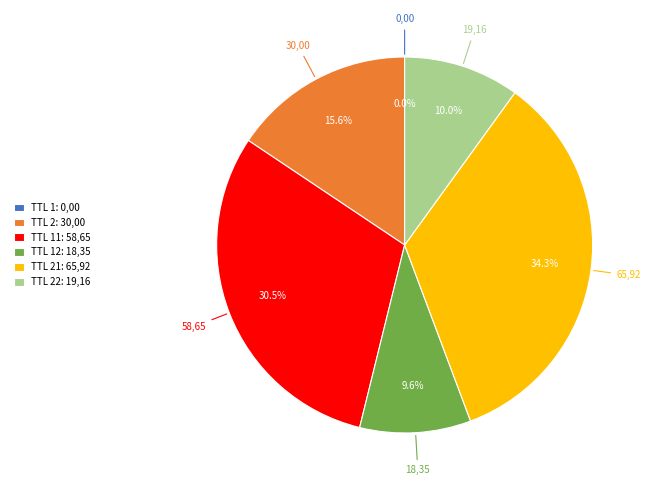

Combined, do TTL 11: 58,65 and TTL 12: 18,35 account for over 50%?

No